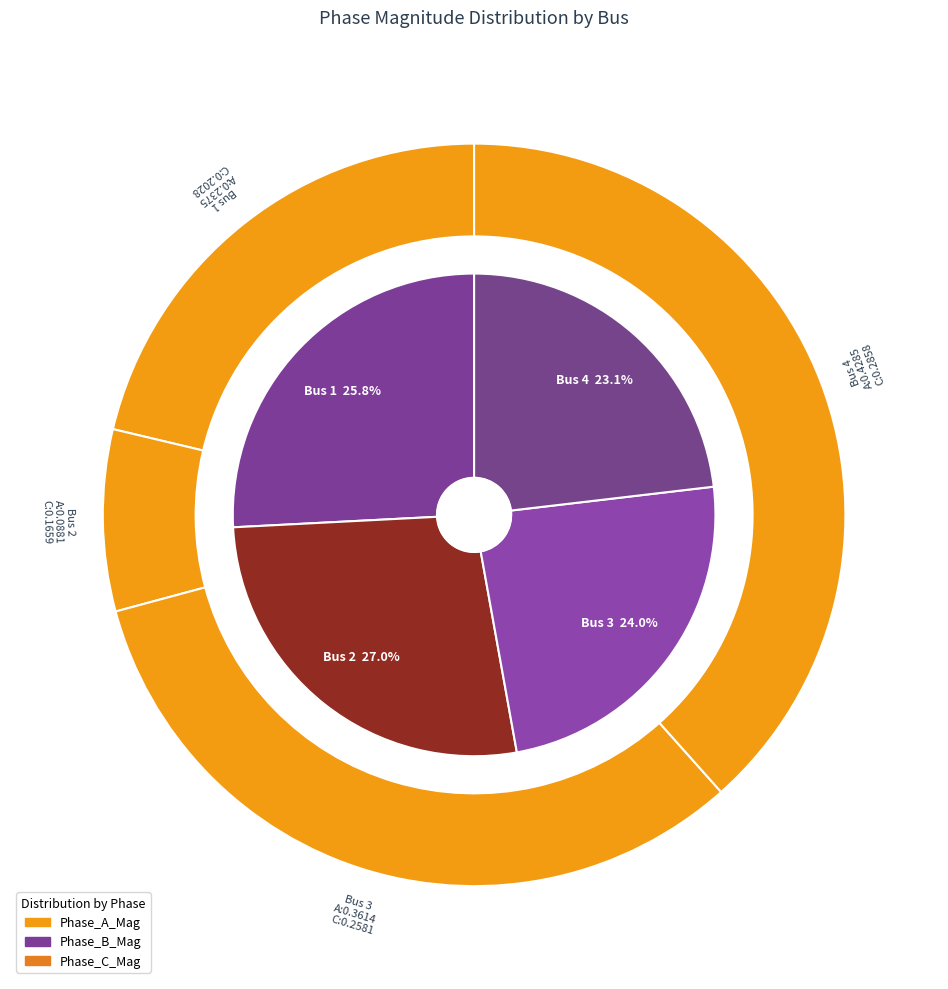

True or false: Bus 2 accounts for 27% of the total.

True